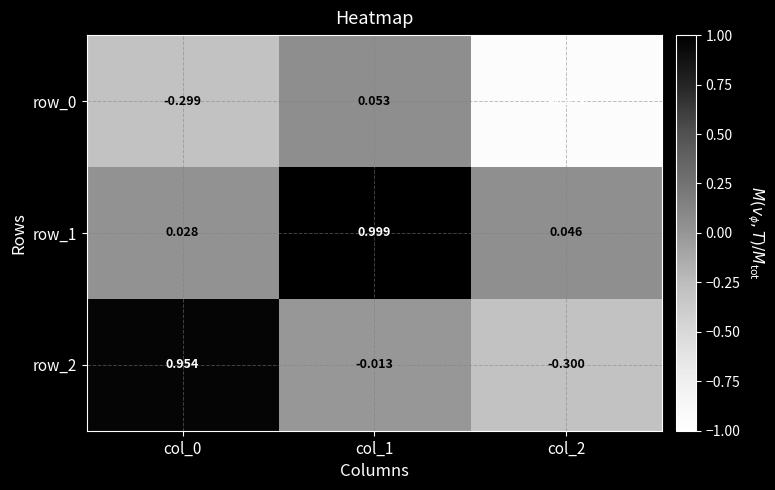

At which label does row_2 first exceed 0?

col_0